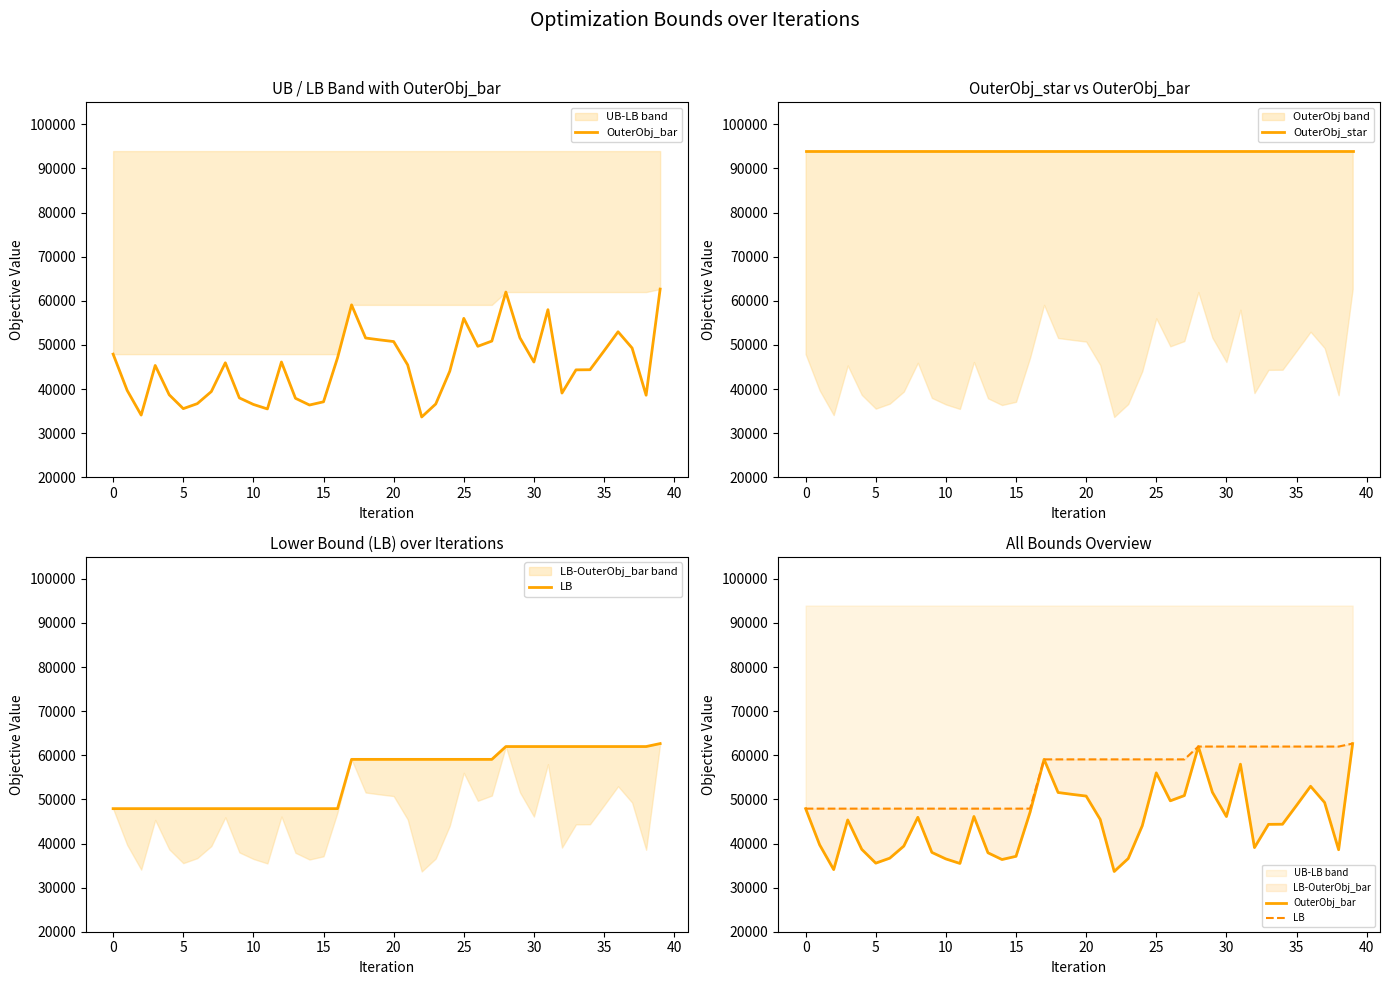

True or false: OuterObj_bar and OuterObj_star intersect in this chart.

False